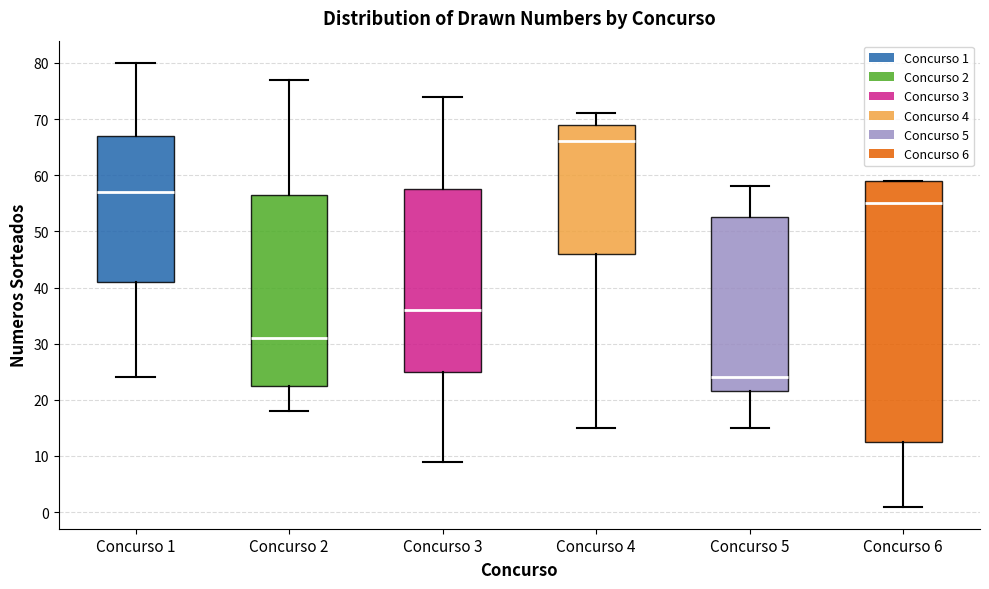

Reading left to right, read every box against the y-axis: the position of its median line, the range the box covers, and the ends of its whiskers. The values are not printed on the chart, so give them approximately, as read against the axis.

Concurso 1: median 57, box 41 to 67, whiskers 24 to 80
Concurso 2: median 31, box 23 to 57, whiskers 18 to 77
Concurso 3: median 36, box 25 to 58, whiskers 9 to 74
Concurso 4: median 66, box 46 to 69, whiskers 15 to 71
Concurso 5: median 24, box 22 to 53, whiskers 15 to 58
Concurso 6: median 55, box 13 to 59, whiskers 1 to 59